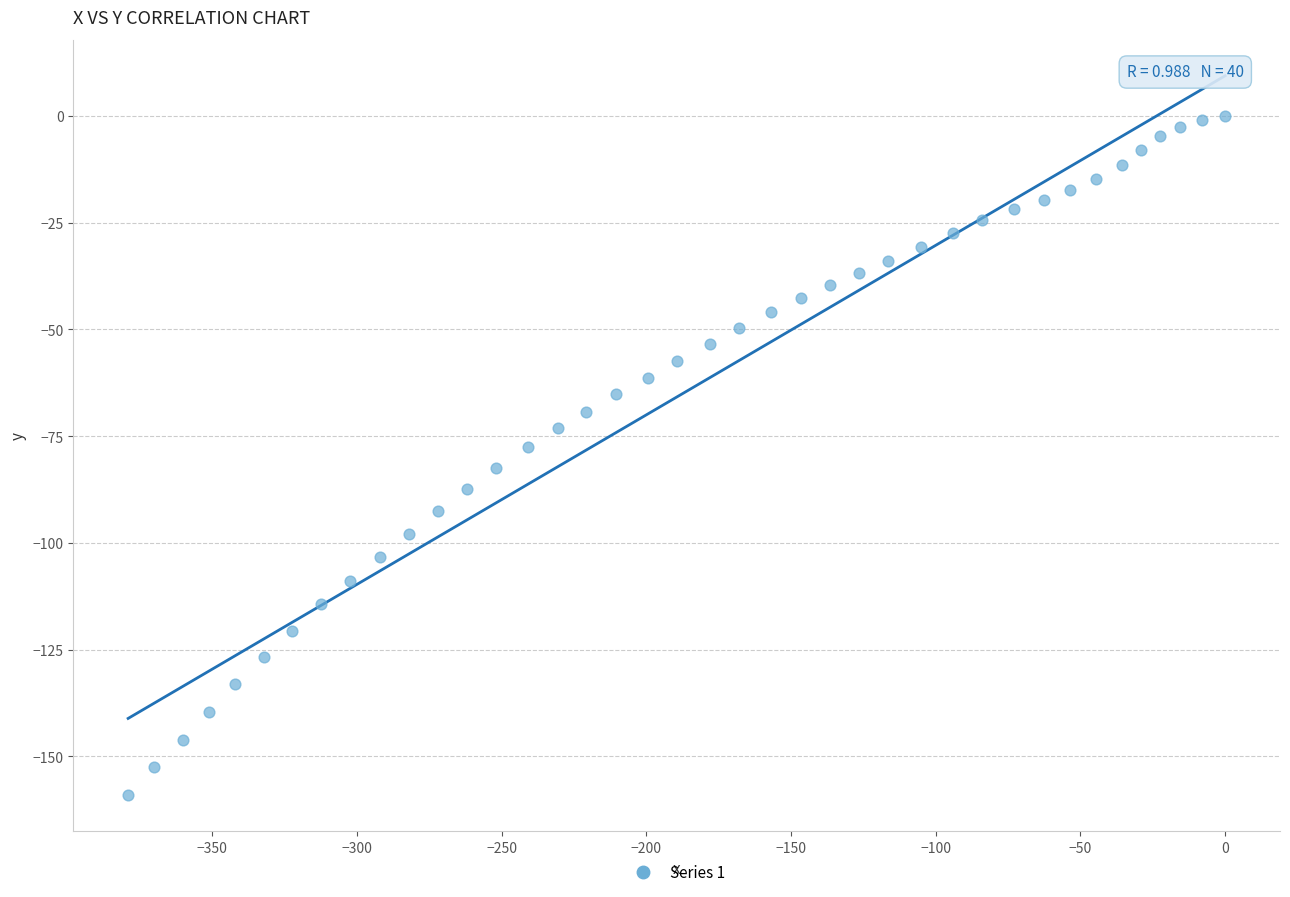

What is the range of Y values (max minus min)?

159.1